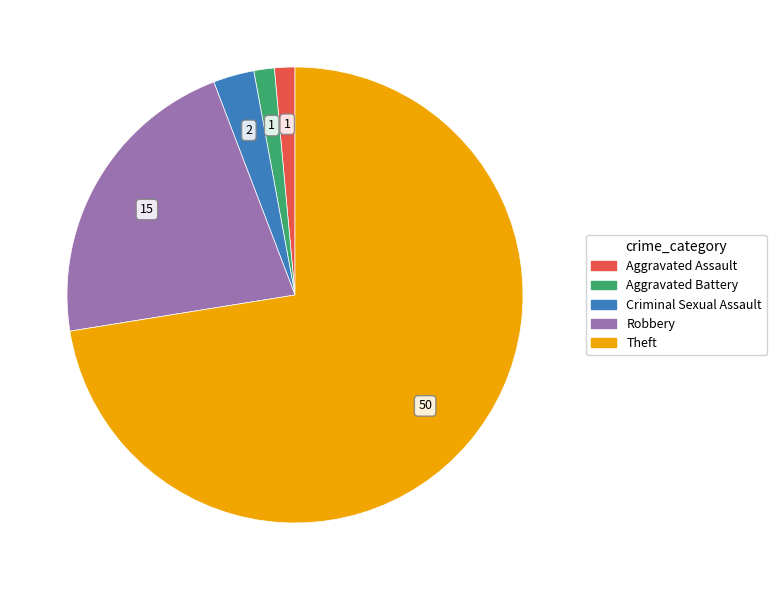

Which has a higher value, Robbery or Aggravated Assault?

Robbery